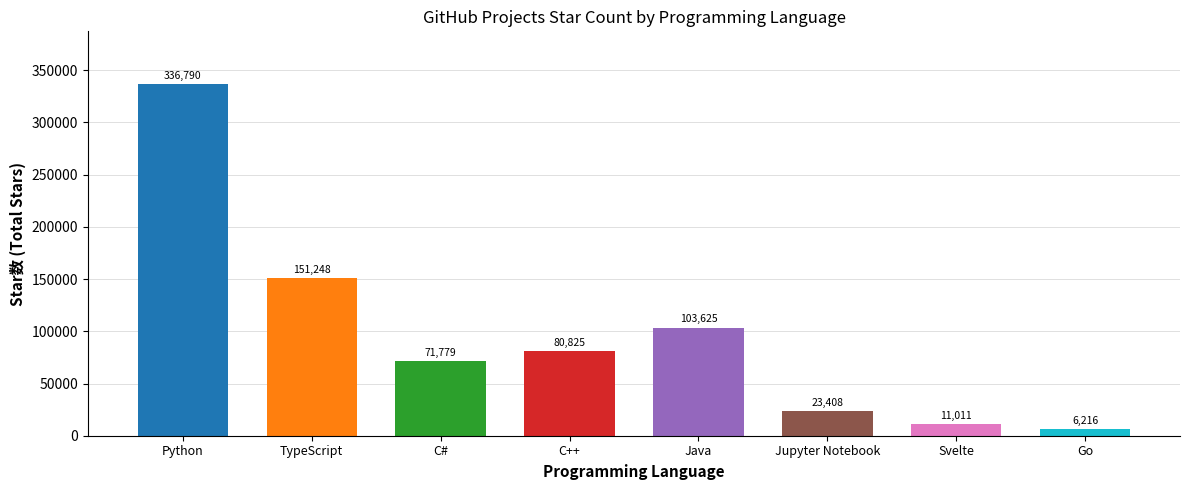

Rank the categories by value from lowest to highest.

Go, Svelte, Jupyter Notebook, C#, C++, Java, TypeScript, Python